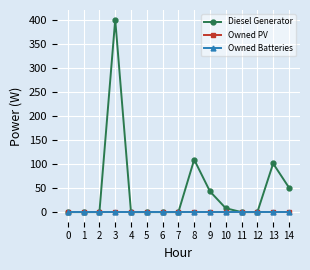

Is this an area chart (filled region under the line)?

No